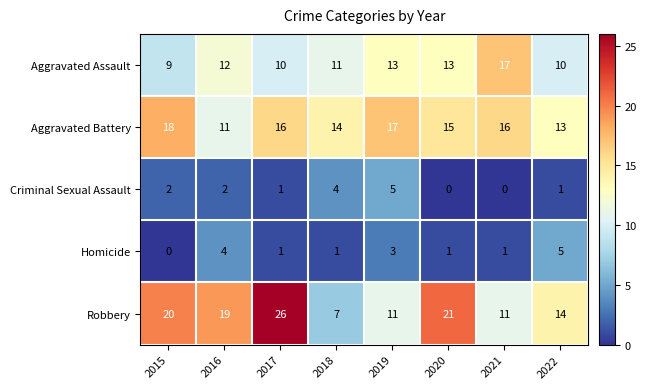

Is it true that Criminal Sexual Assault equals 4 at 2018?

True